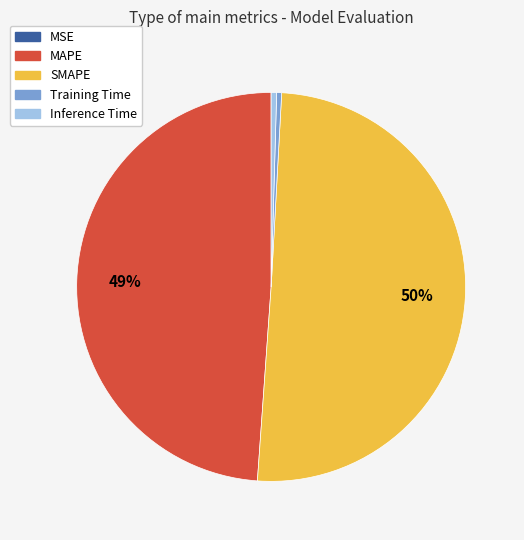

Which category has the biggest portion of the pie?

SMAPE